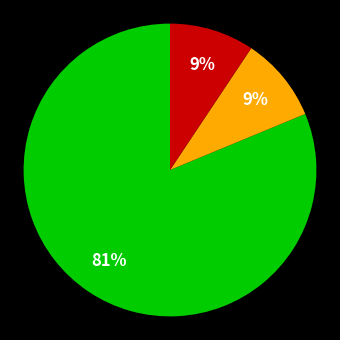

To the nearest percent, what is the average slice percentage?

33%